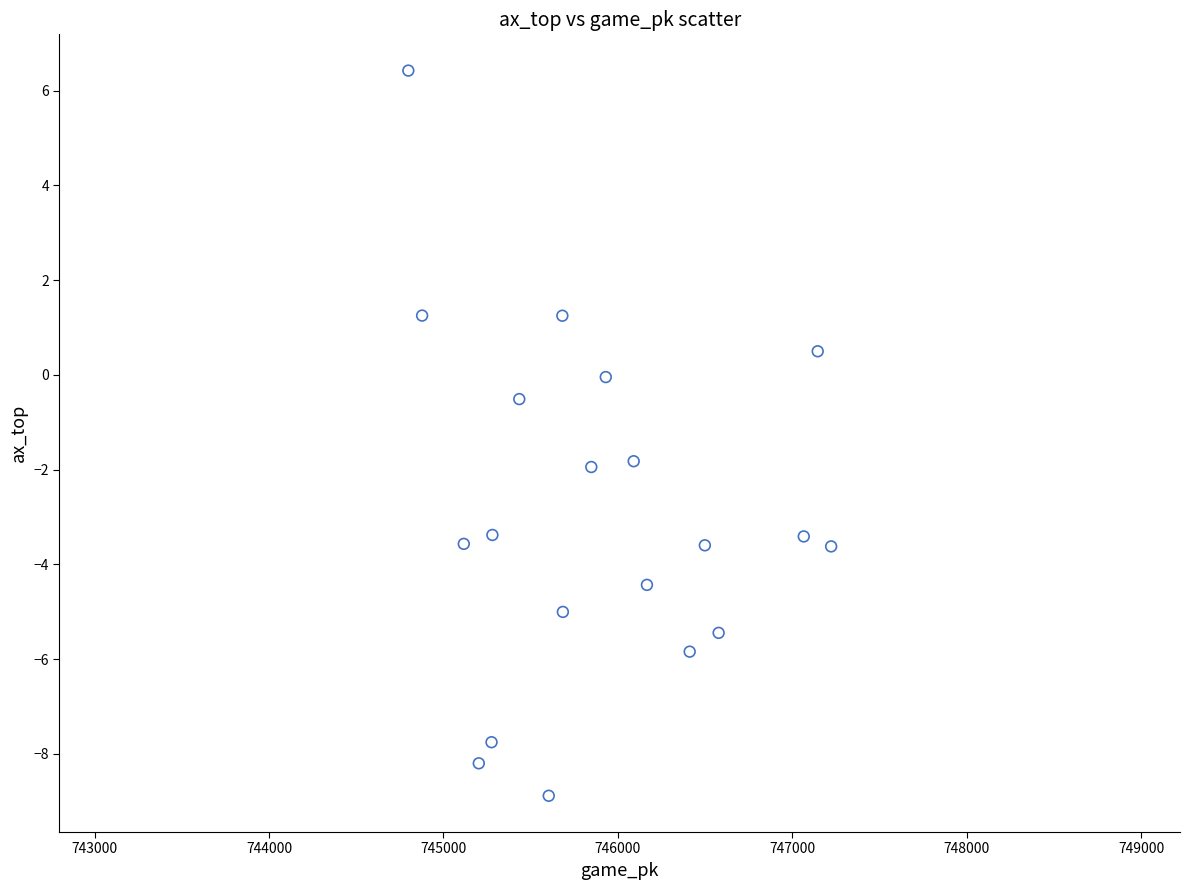

What Y value in the scatter plot is closest to -1?

-0.5